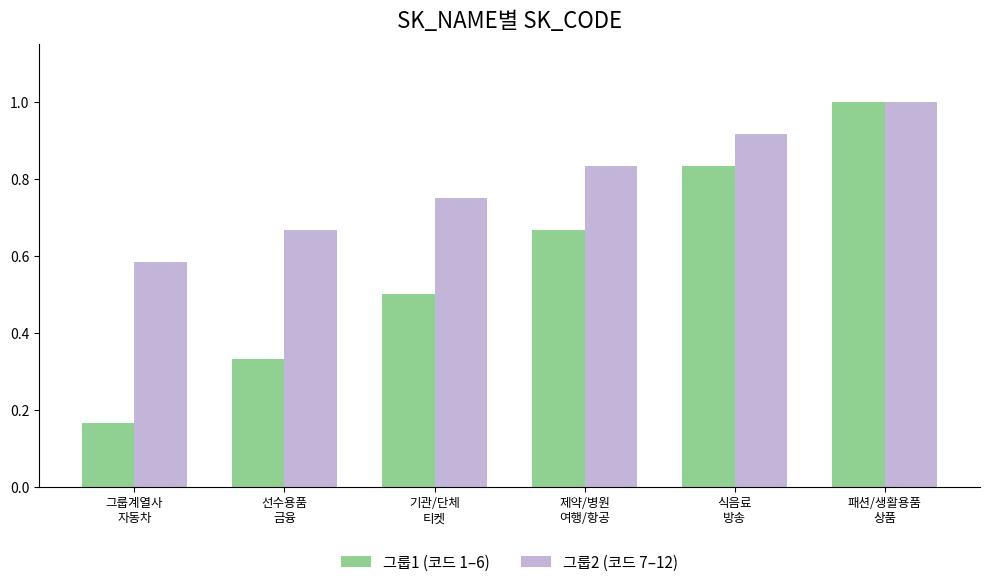

What is the sum of all 그룹1 (코드 1–6) values?

3.5